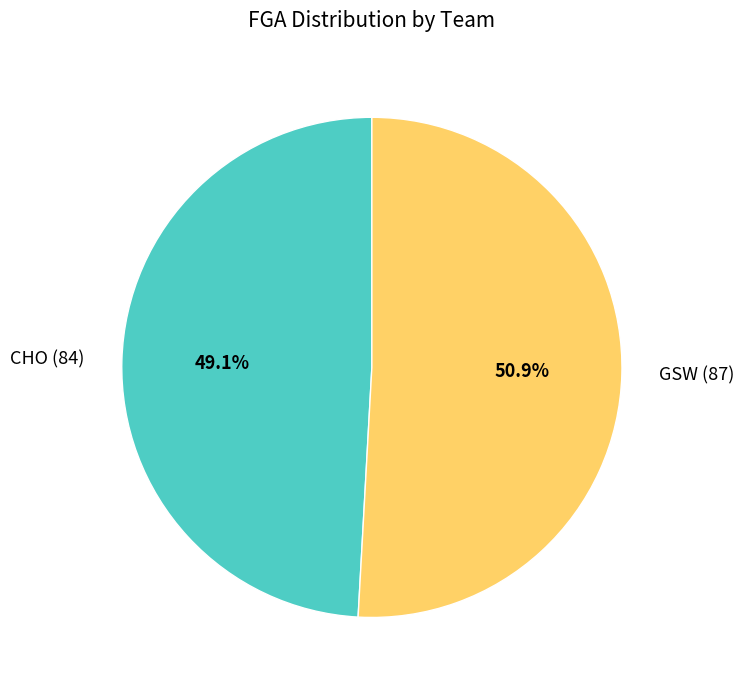

Rank the categories by value from highest to lowest.

GSW (87), CHO (84)